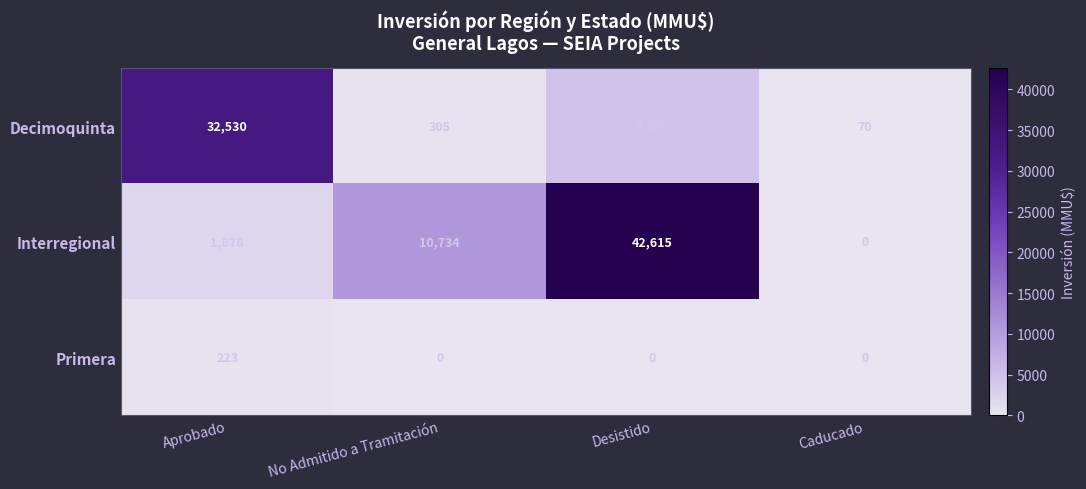

How many series are shown in this chart?

3